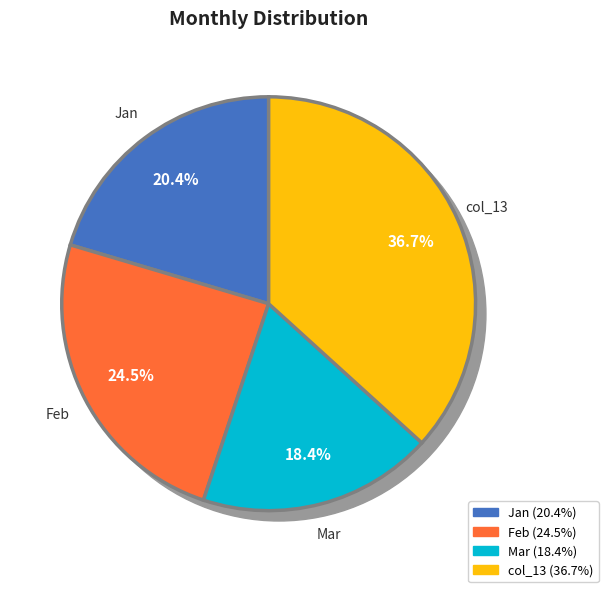

To the nearest percent, what is the difference between the largest and smallest slice percentages?

18%